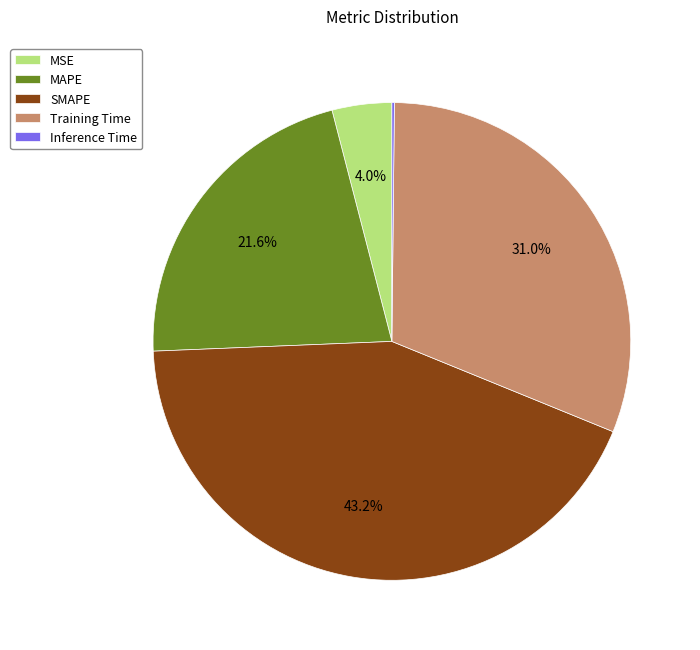

Between Training Time and SMAPE, which is larger?

SMAPE